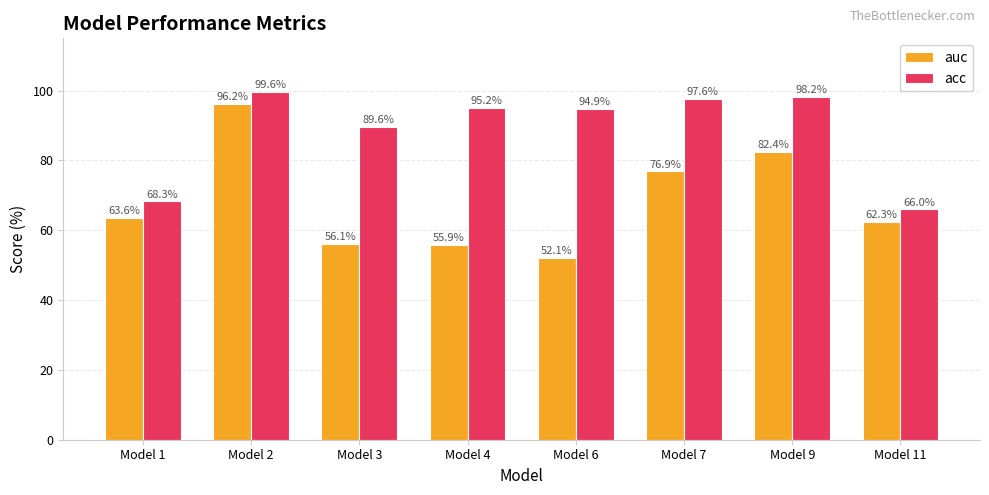

Which category has the highest value in the acc series?

Model 2